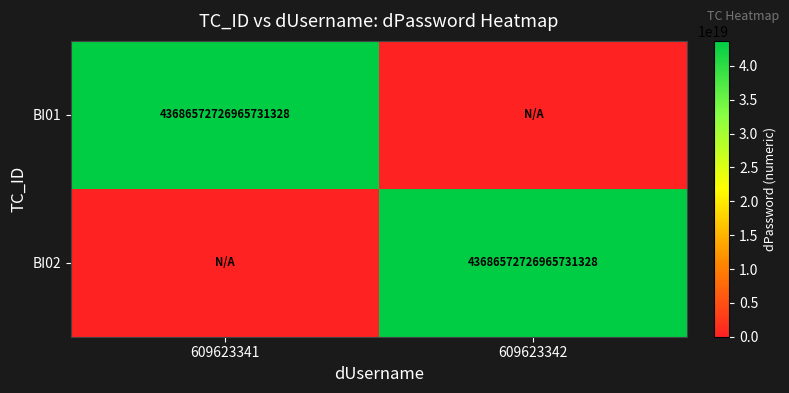

The value of BI02 at 609623342 is 73199438197046648832. True or false?

False